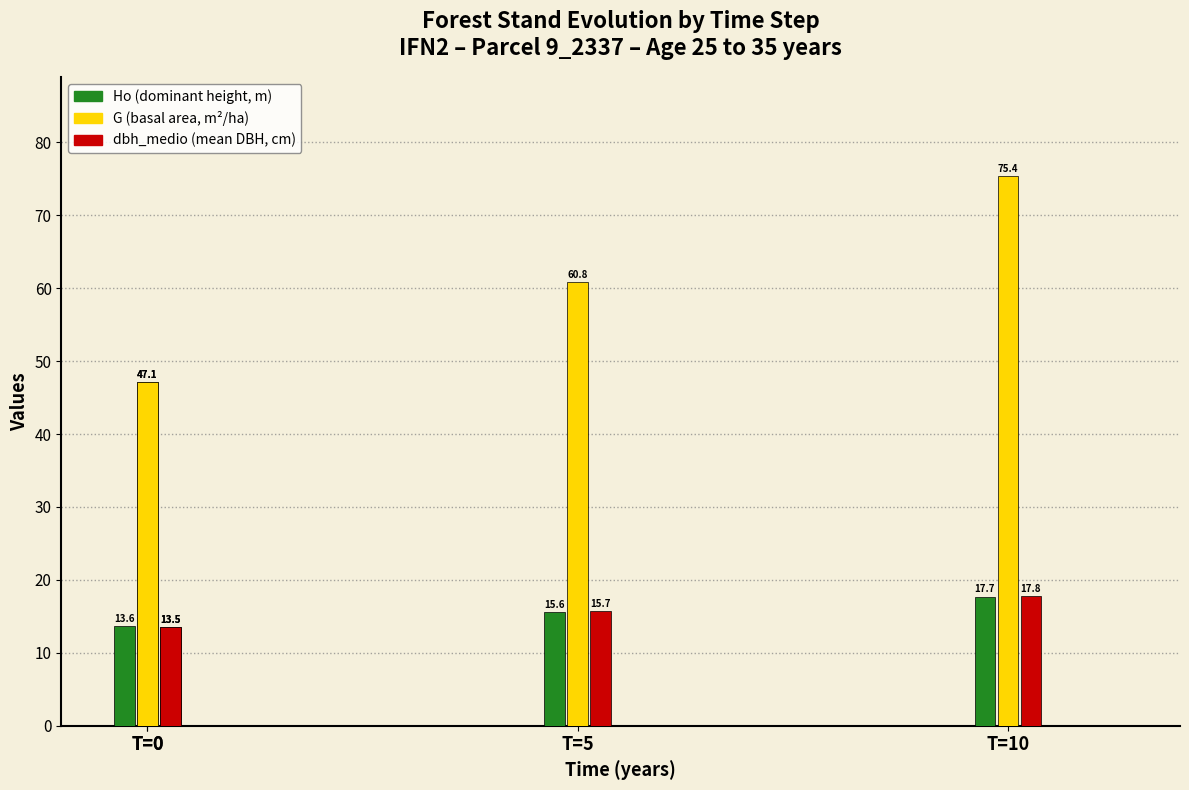

What is the lowest value of the G series?

47.1